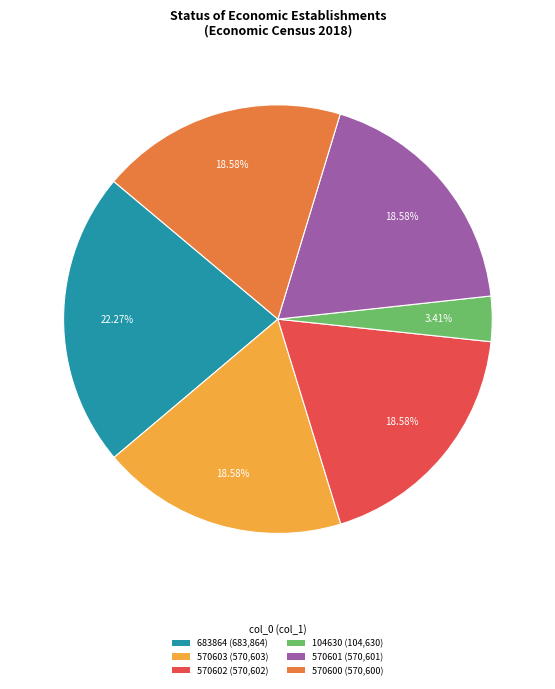

Does 683864 account for over 50% of the chart?

No